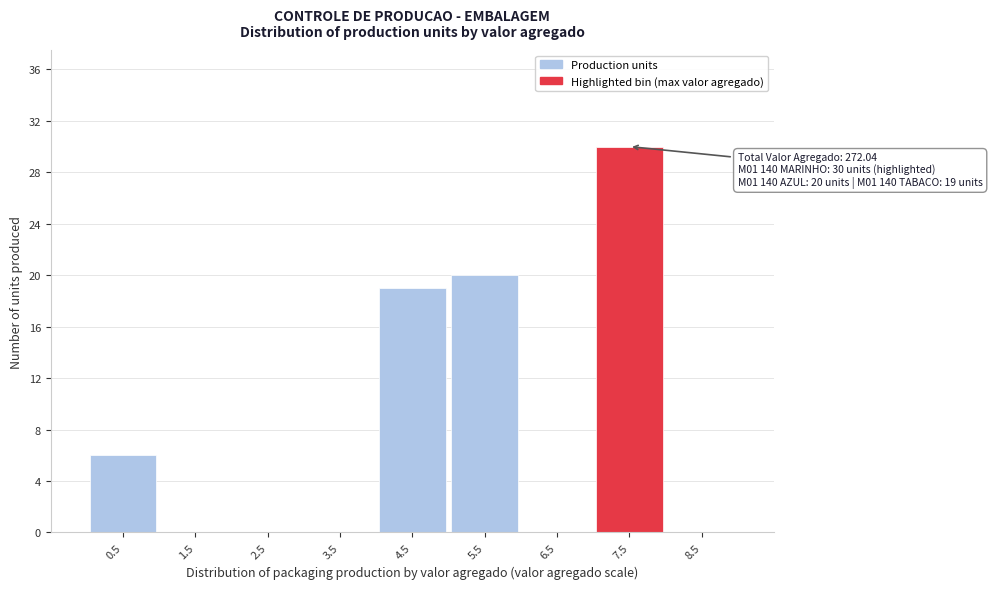

Reading left to right, what are all the values shown in this chart?

0.5=6	1.5=0	2.5=0	3.5=0	4.5=19	5.5=20	6.5=0	7.5=30	8.5=0